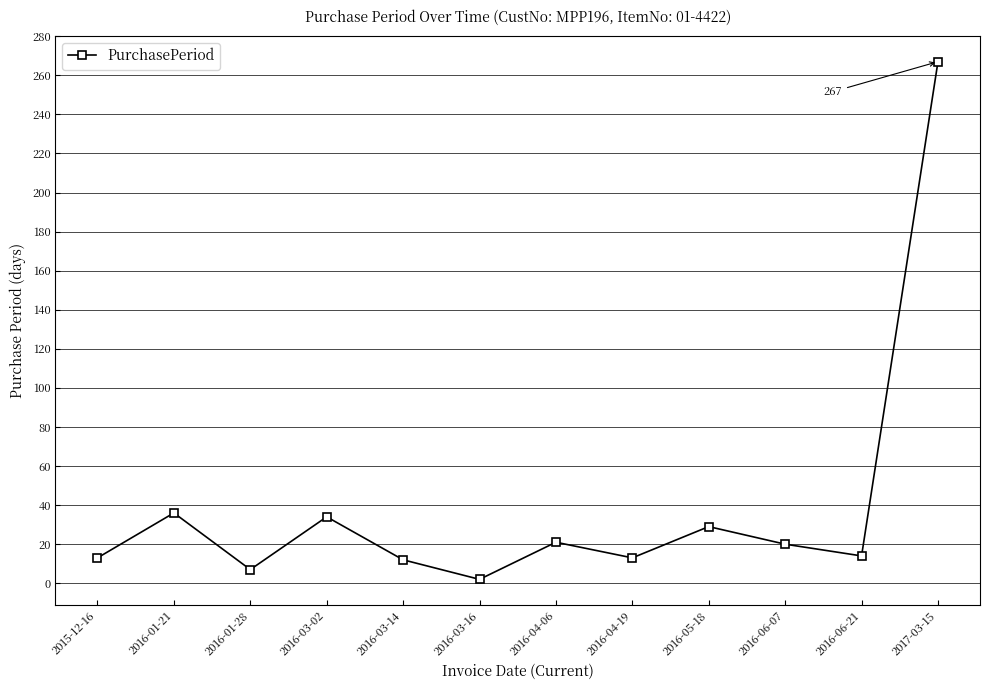

What is the ratio of the value at 2016-04-19 to the value at 2016-01-21?

0.4